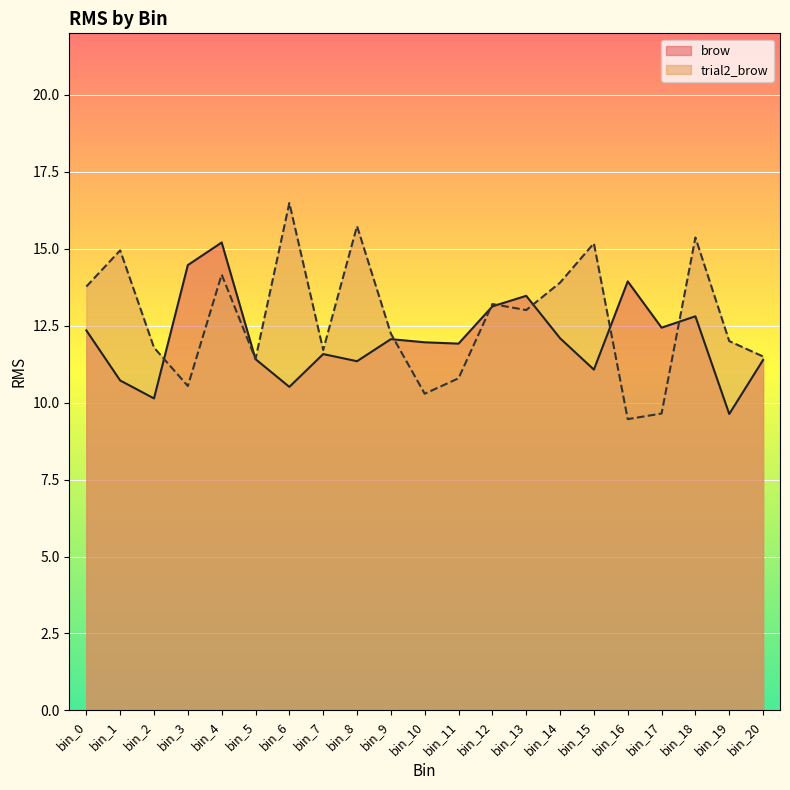

Does the chart display data point markers on the line(s)?

No